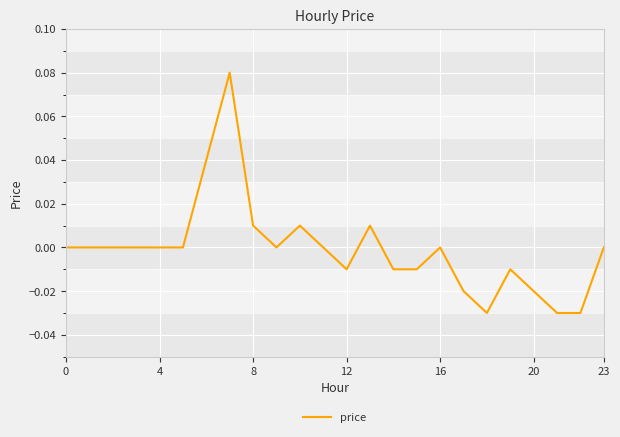

How many series are shown in this chart?

1